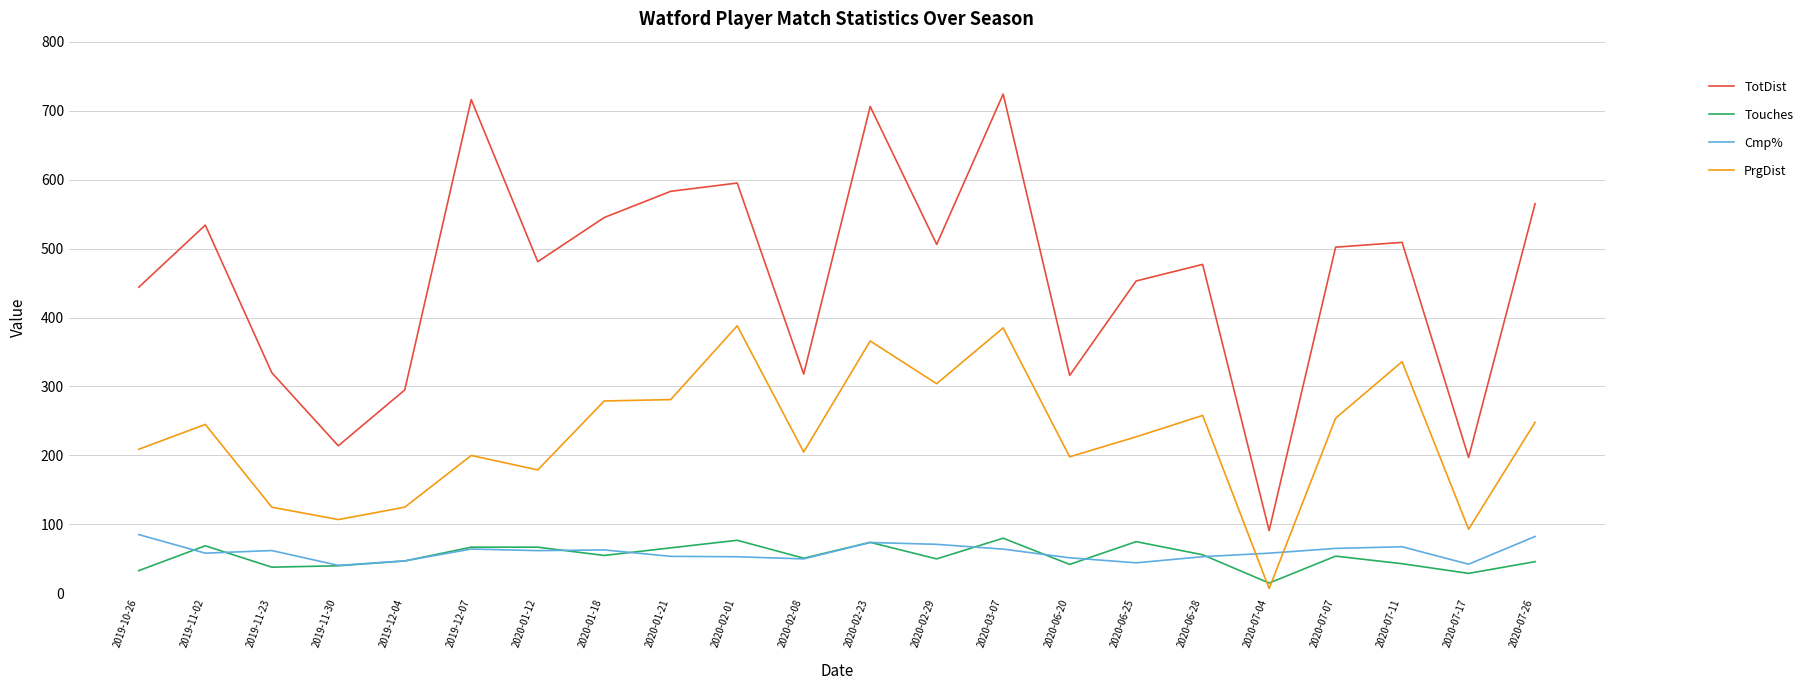

What is the sum of the TotDist values at 2020-02-23 and 2020-07-26?

1271.0